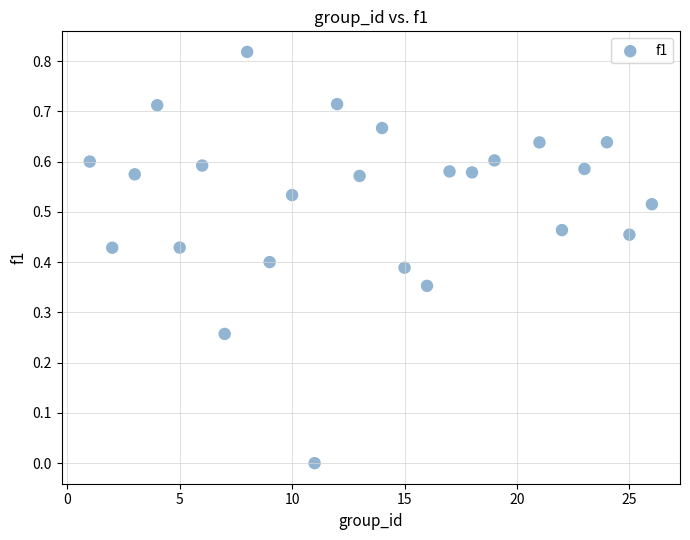

What is the range of X values (max minus min)?

25.0